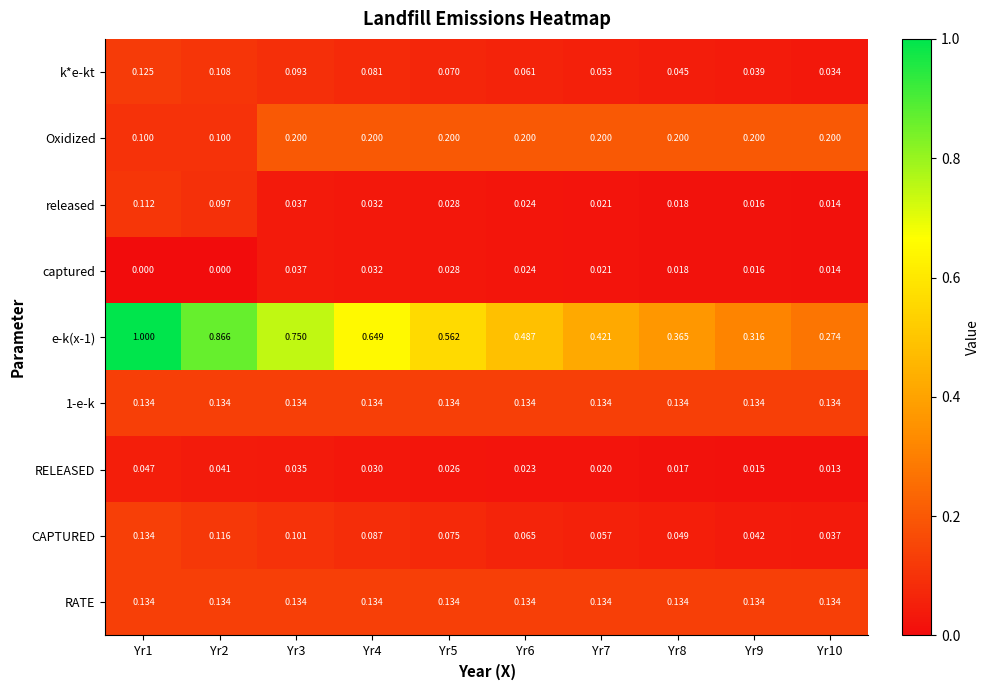

Which series has the largest total across all categories?

e-k(x-1)